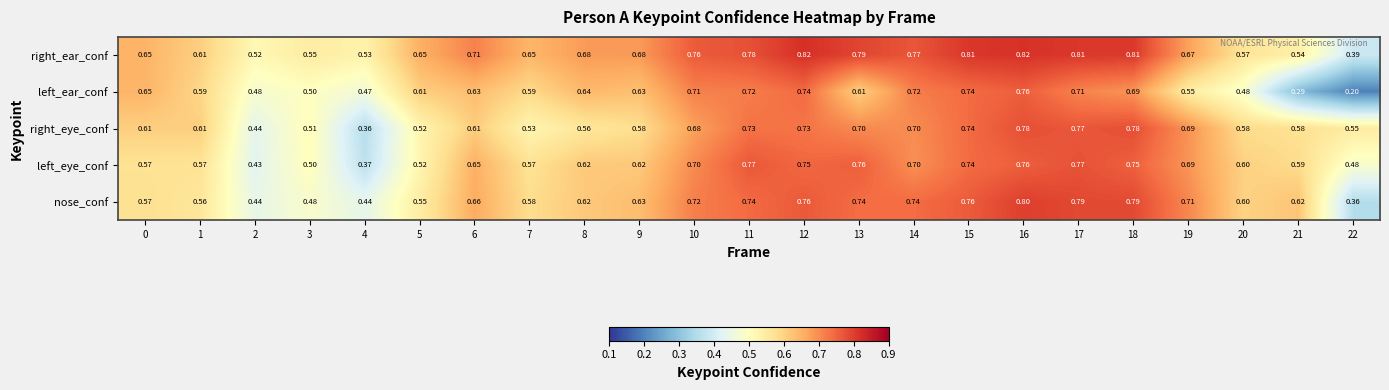

Count the number of categories in the chart.

23